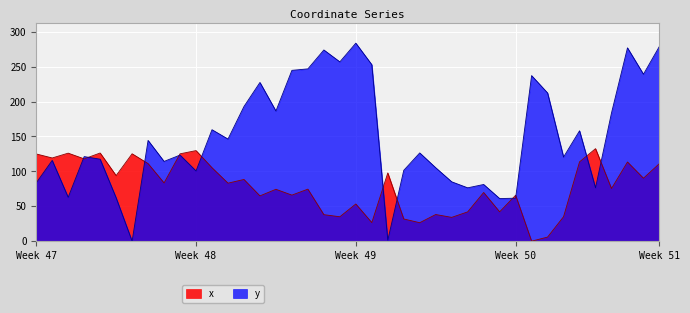

What is the difference between the second highest and minimum values in the x series?

129.8